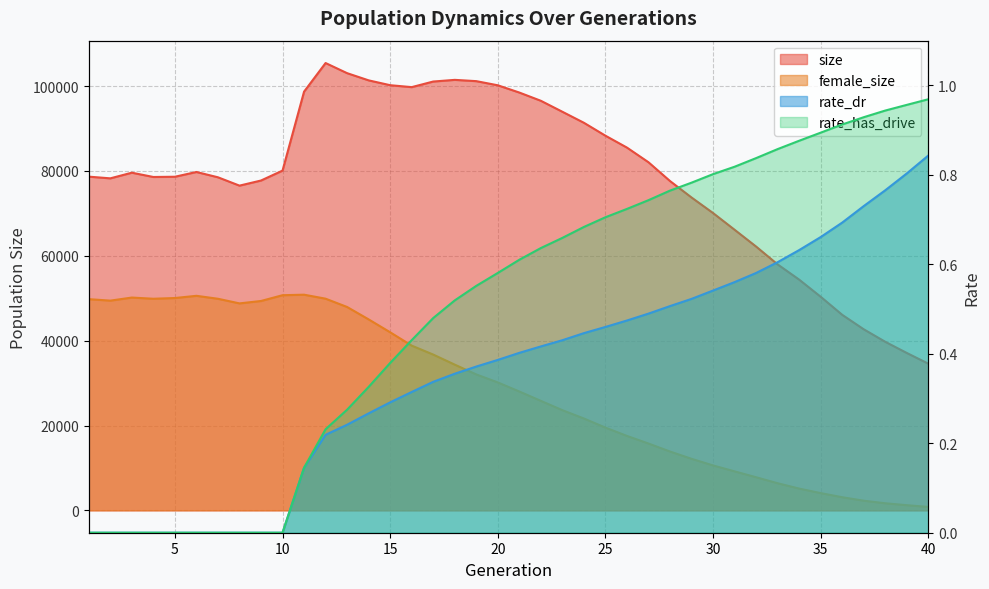

Where is rate_dr nearest to the value 0?

1